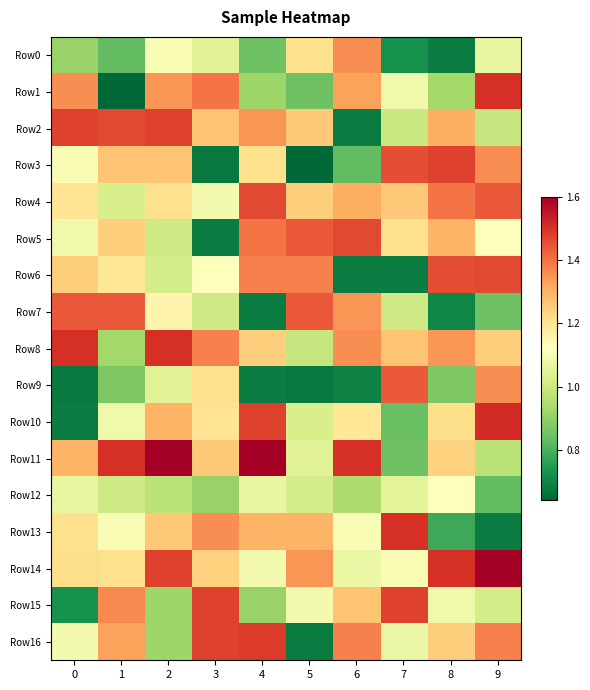

What is the spread (max minus min) of values at 8?

0.8